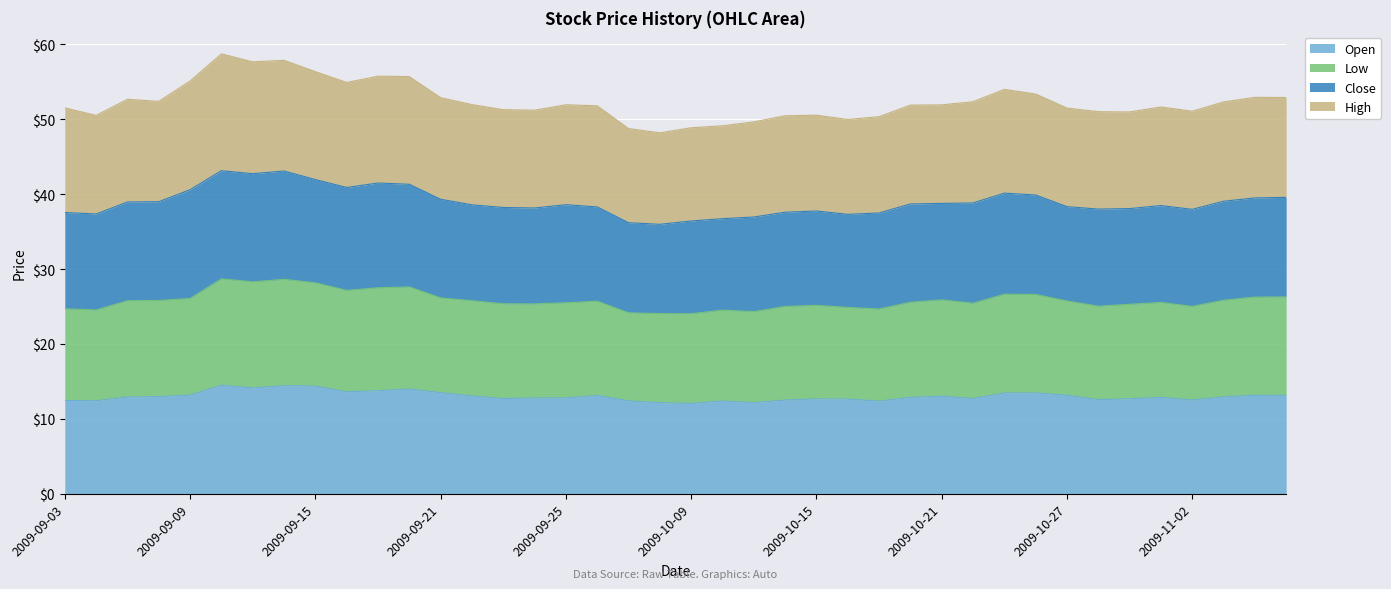

What is the highest value of the Open series?

14.5